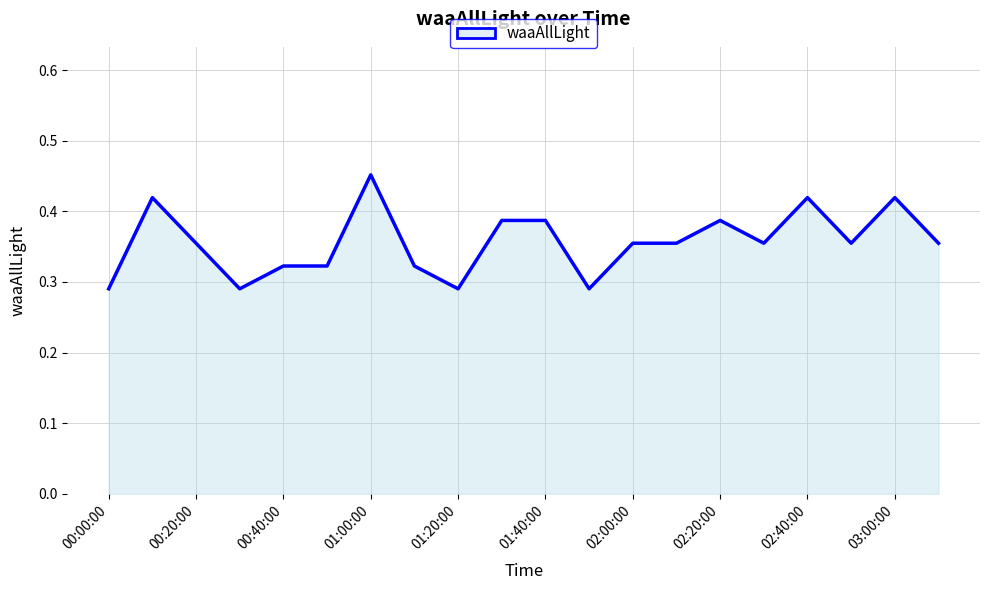

How many points are lower than both their immediate neighbors (excluding endpoints)?

5